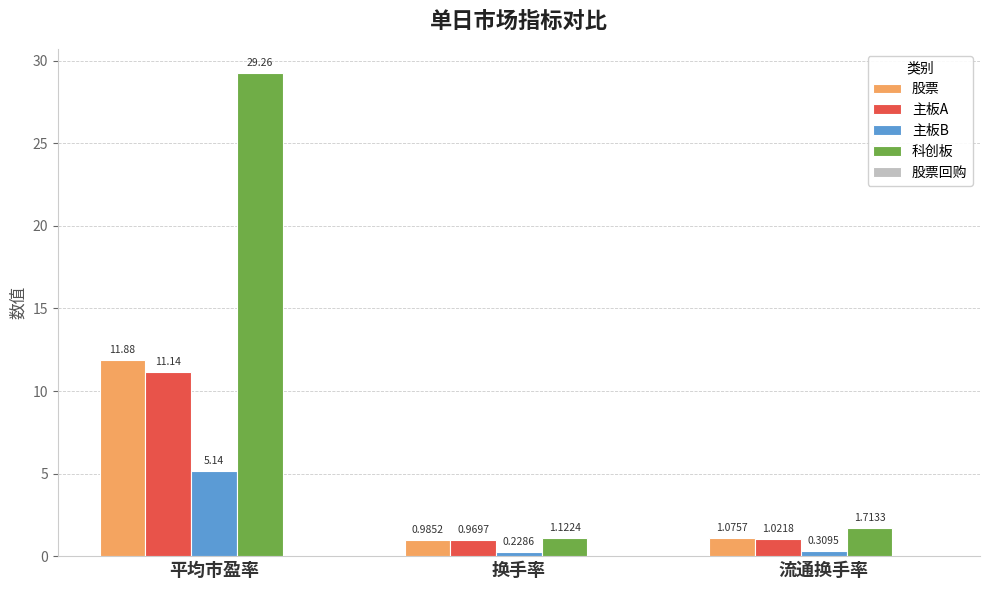

What is the label of the 2nd bar from the right?

换手率